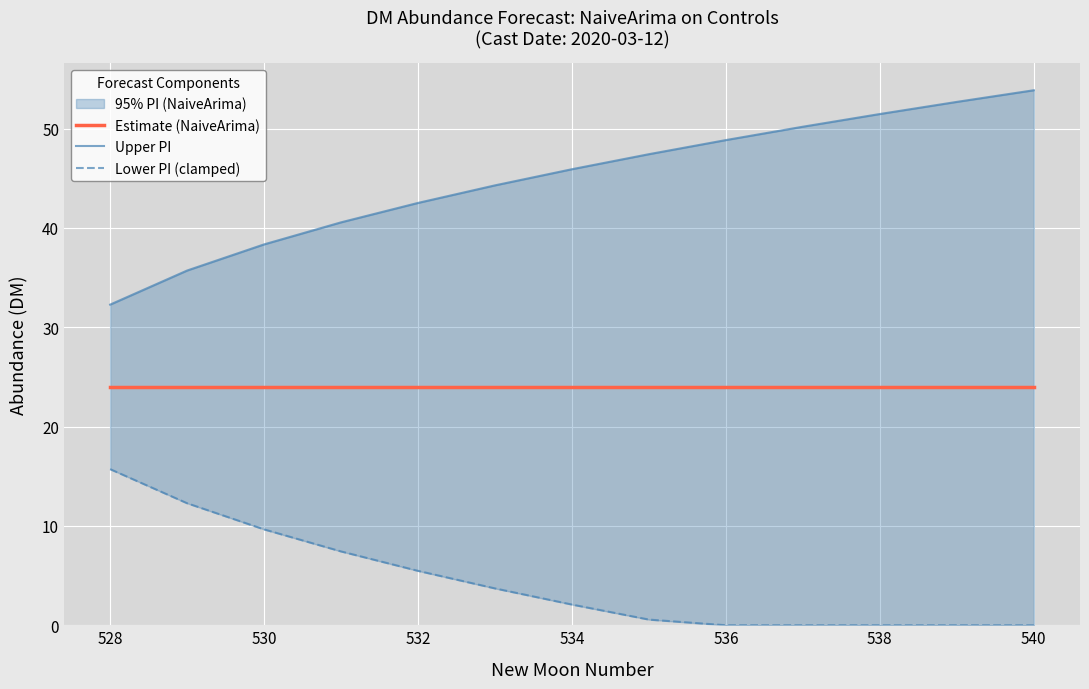

Which series has the widest spread of values?

Upper PI